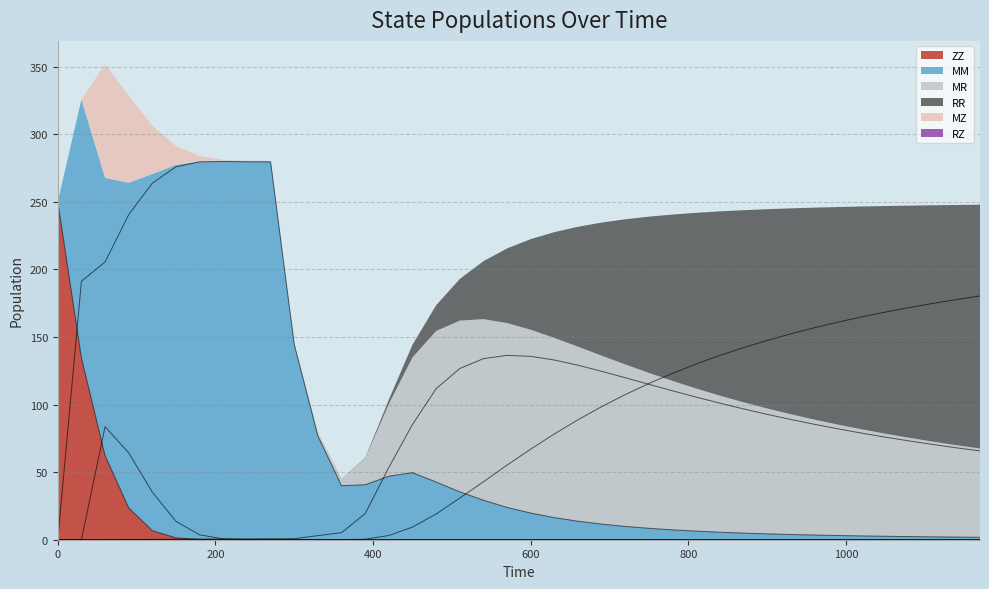

Which series has the widest spread of values?

MM